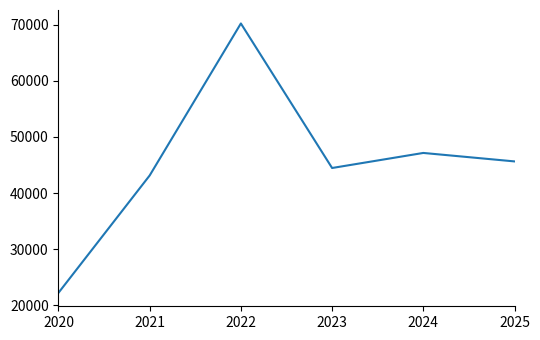

What is the smallest value displayed?

22247.0